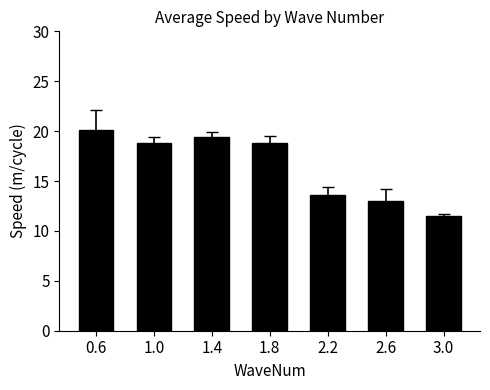

Are the bars grouped side by side (vs. stacked)?

No